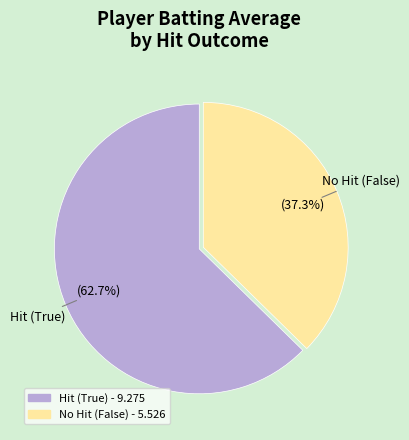

What is the largest slice in the pie chart?

Hit (True)